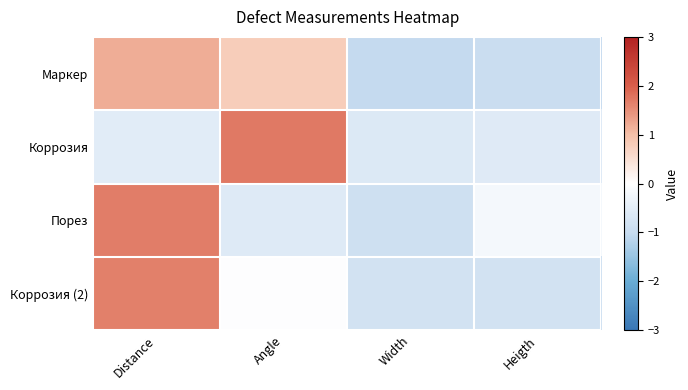

Which category has the highest value across all series?

Angle